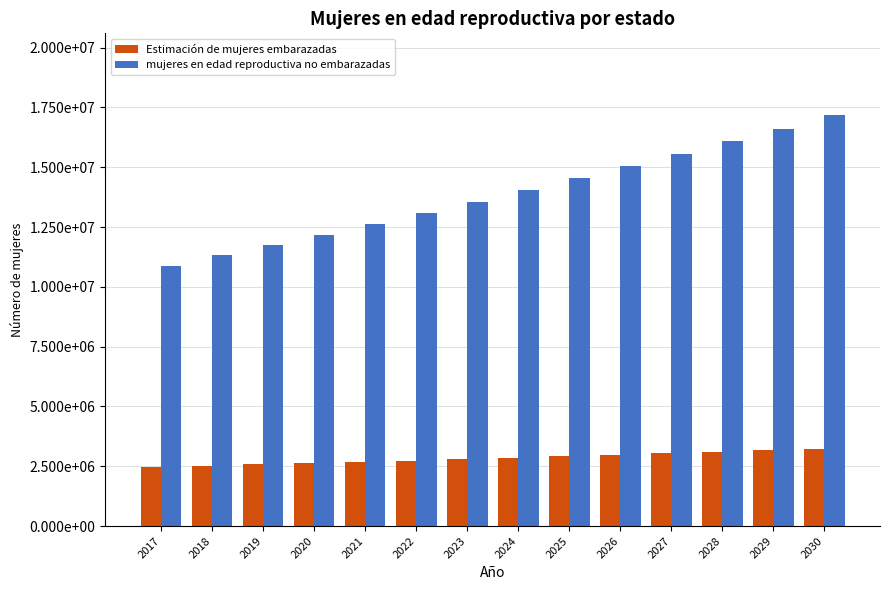

What are all the series names shown in the legend?

Estimación de mujeres embarazadas, mujeres en edad reproductiva no embarazadas